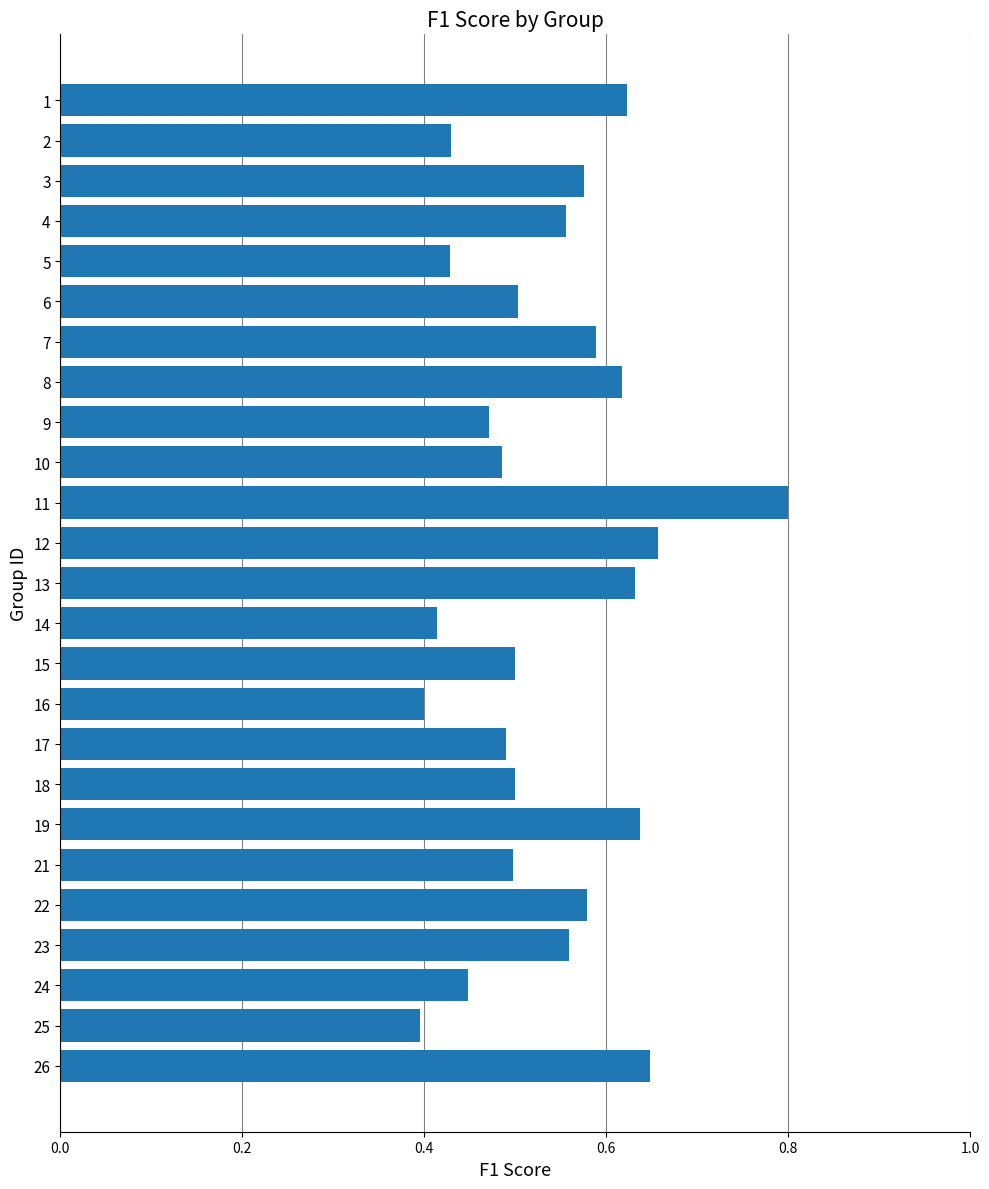

Count the values in the range 0 to 1.

25